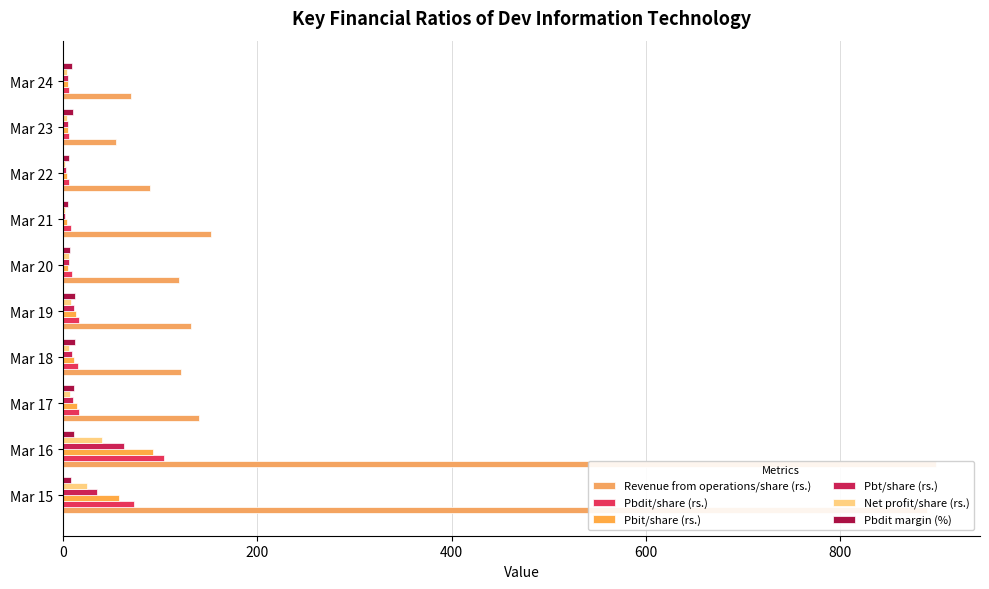

Is it true that Revenue from operations/share (rs.) equals 89.7 at Mar 22?

True